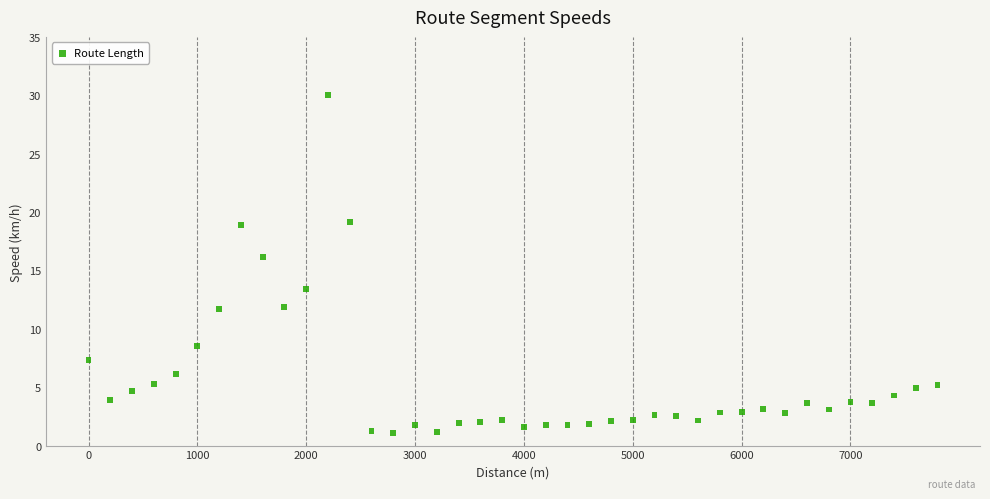

What Y value in the scatter plot is closest to 15?

16.1